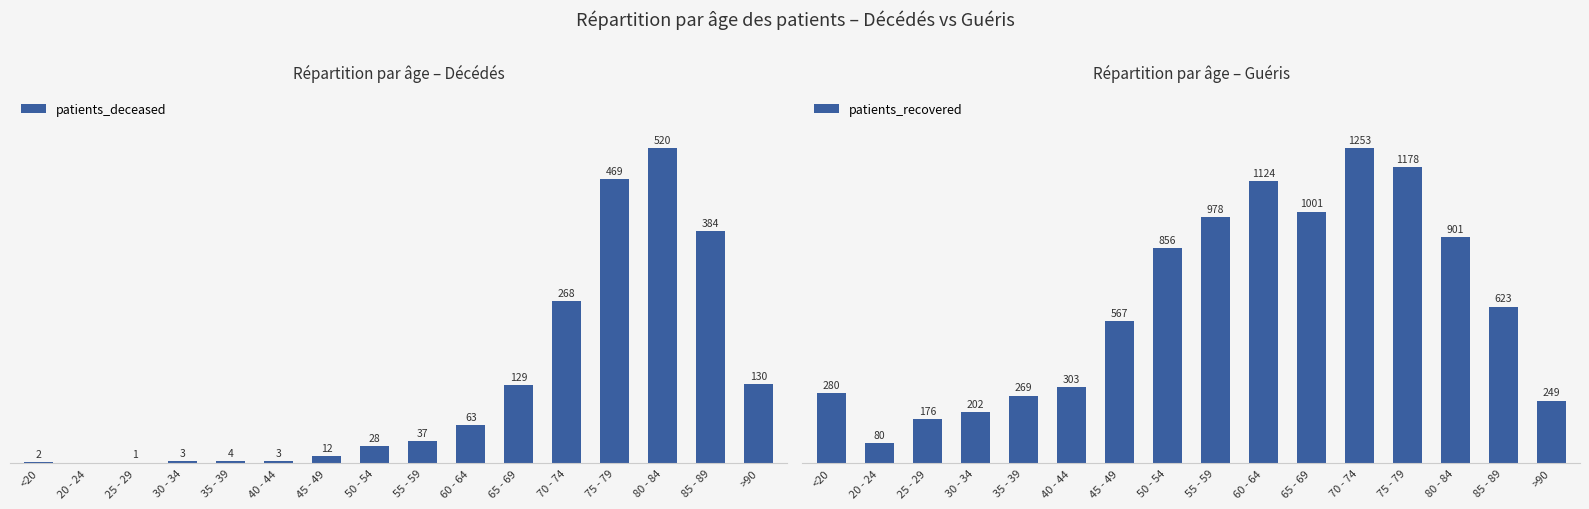

At which label does patients_recovered reach its peak?

70 - 74